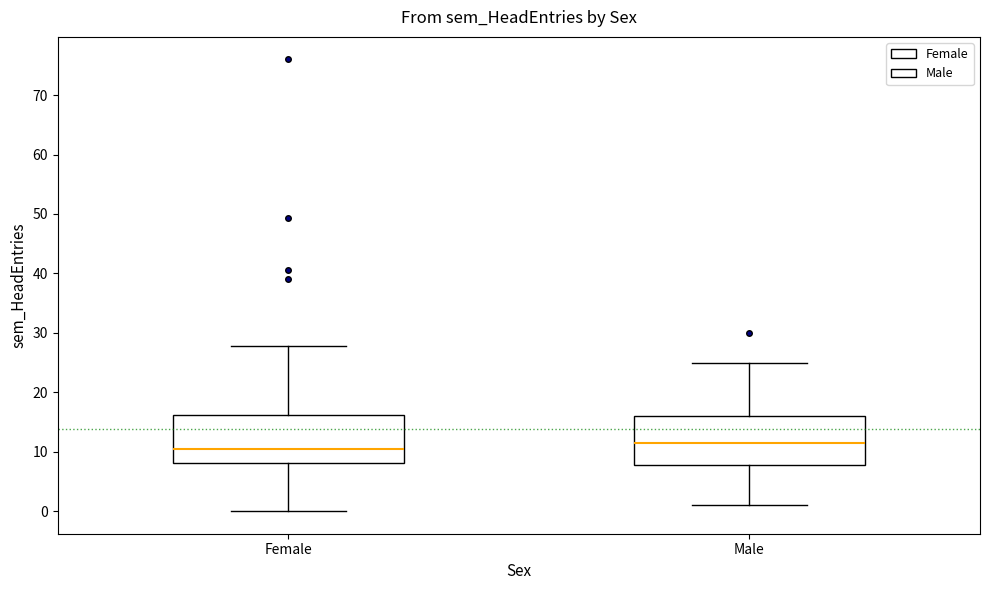

Reading left to right, transcribe this box plot: for each box, give where its median line is, the range the box spans, and where its two whiskers end, as read against the y-axis. The values are not printed on the chart, so give them approximately, as read against the axis.

Female: median 10, box 8 to 16, whiskers 0 to 28
Male: median 12, box 8 to 16, whiskers 1 to 25